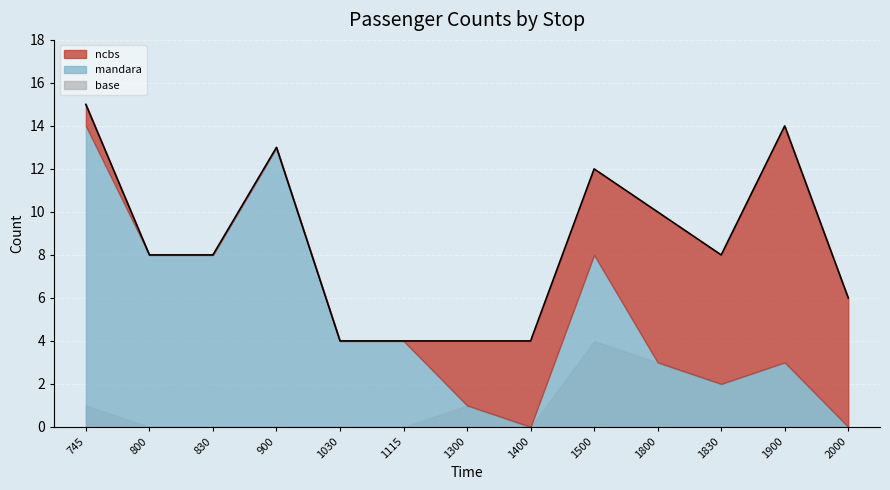

What is the value of the 7th point from the left?

4